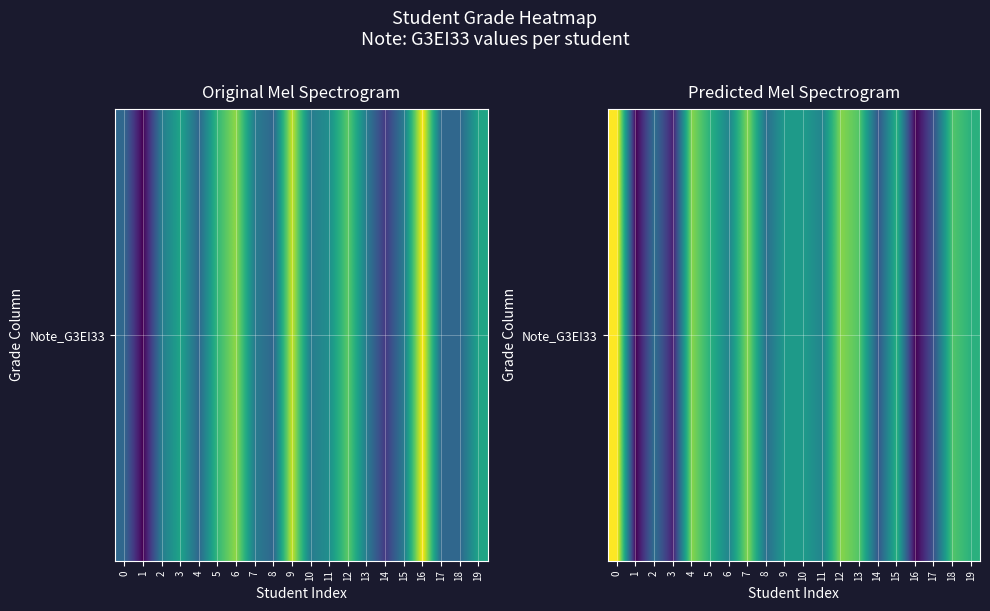

Which has a higher value, 19 or 2?

19